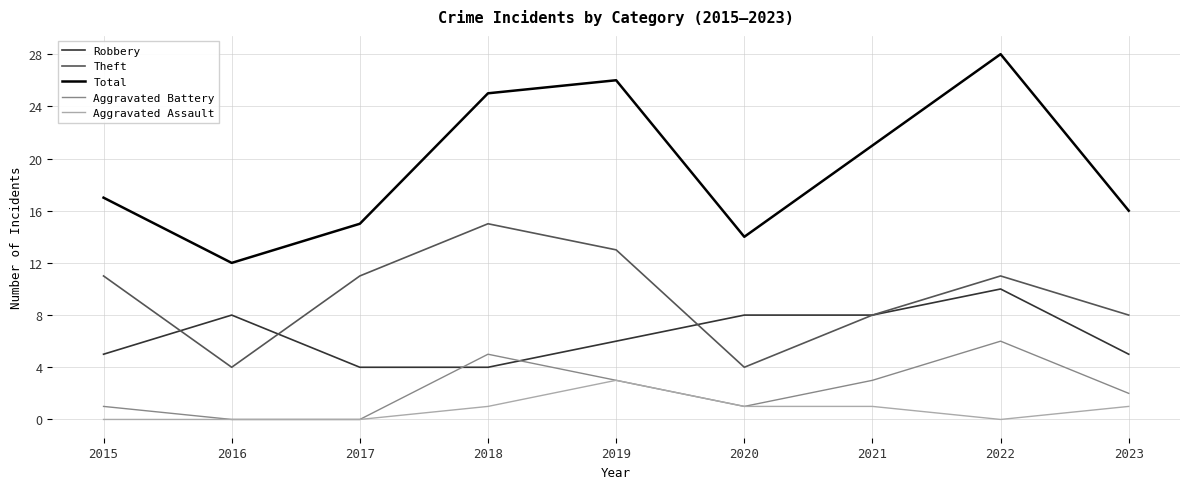

How many Theft values are between 8 and 11?

5